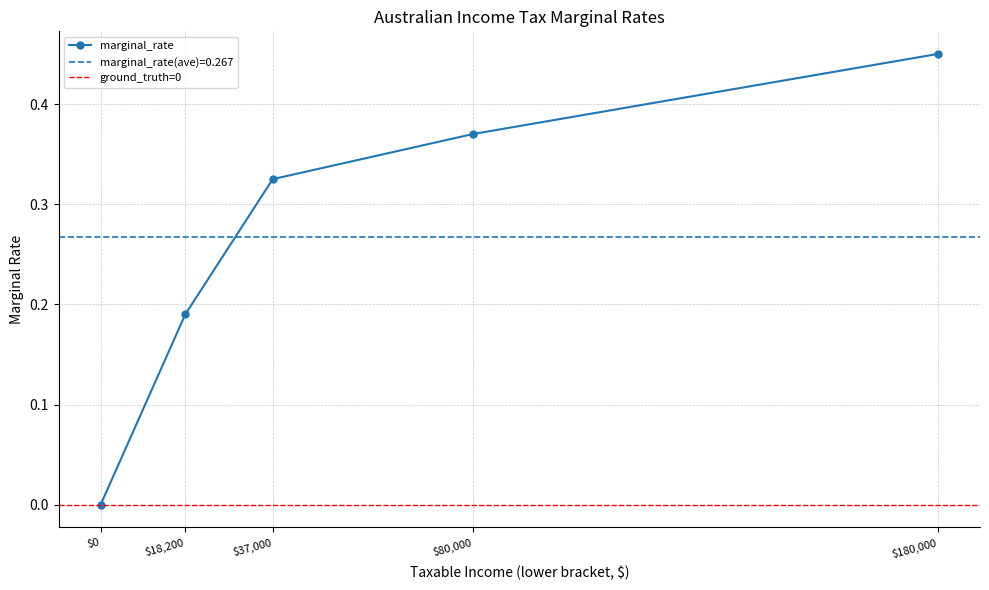

Rank the categories by value from highest to lowest.

180000, 80000, 37000, 18200, 0